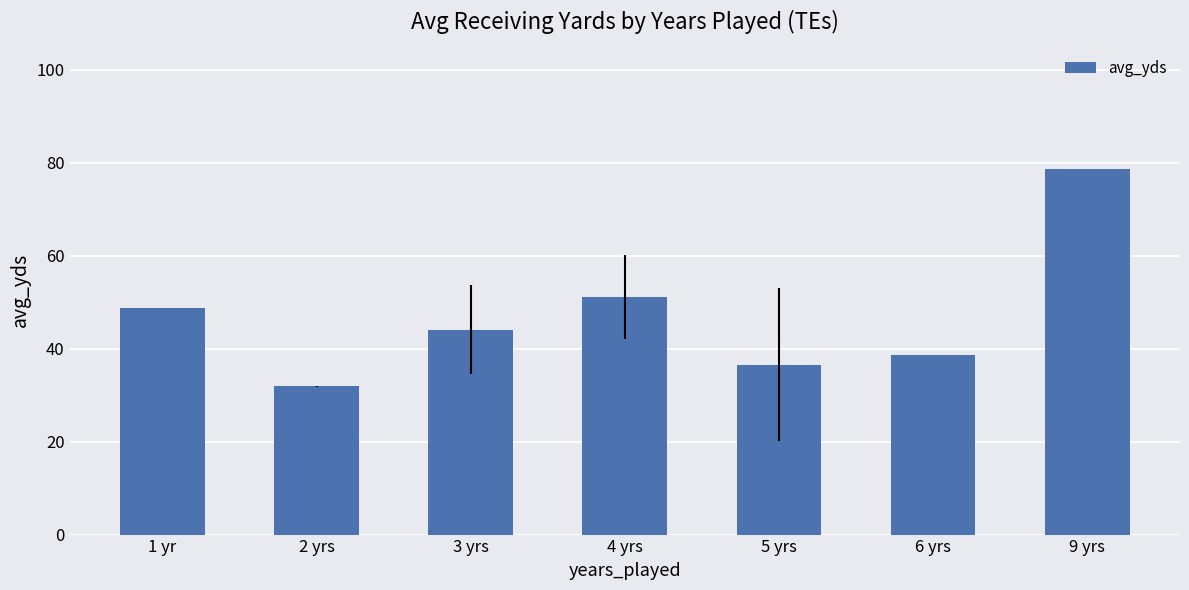

Reading right to left, transcribe all the data shown in this chart.

78.7	38.8	36.5	51.1	44.1	31.9	48.8